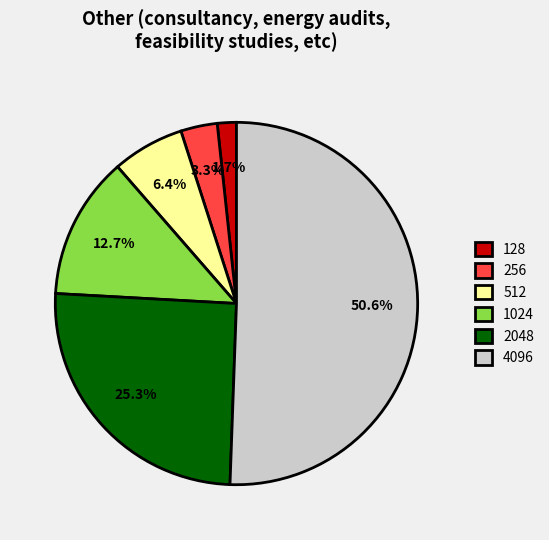

How many slices are in this pie chart?

6